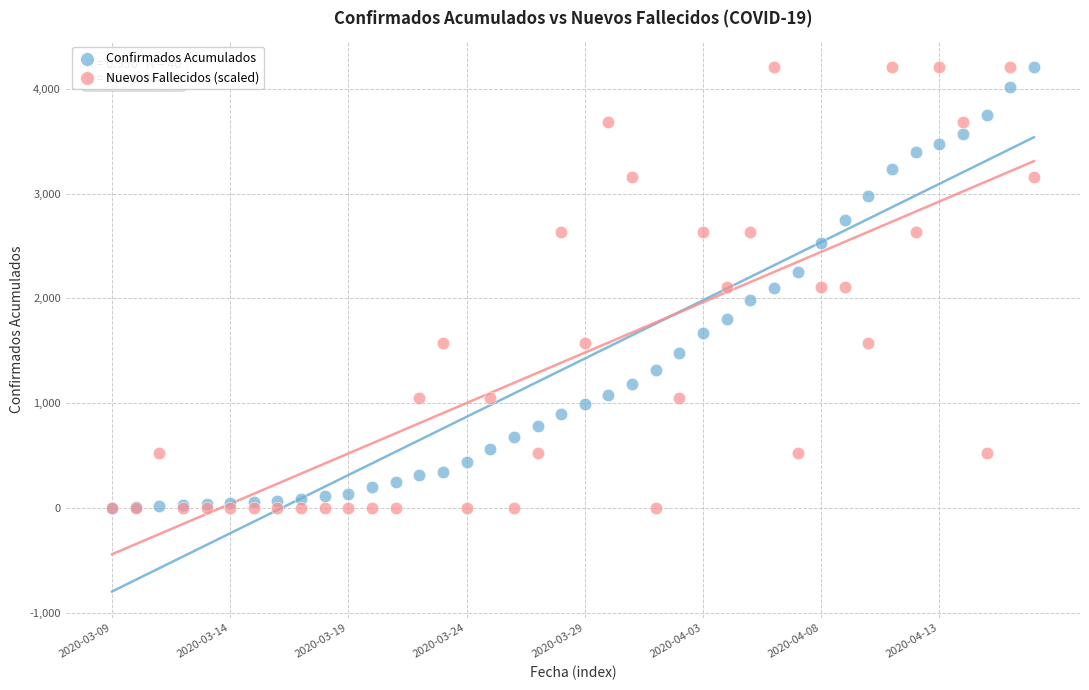

What are all the series names shown in the legend?

Confirmados Acumulados, Nuevos Fallecidos (scaled)